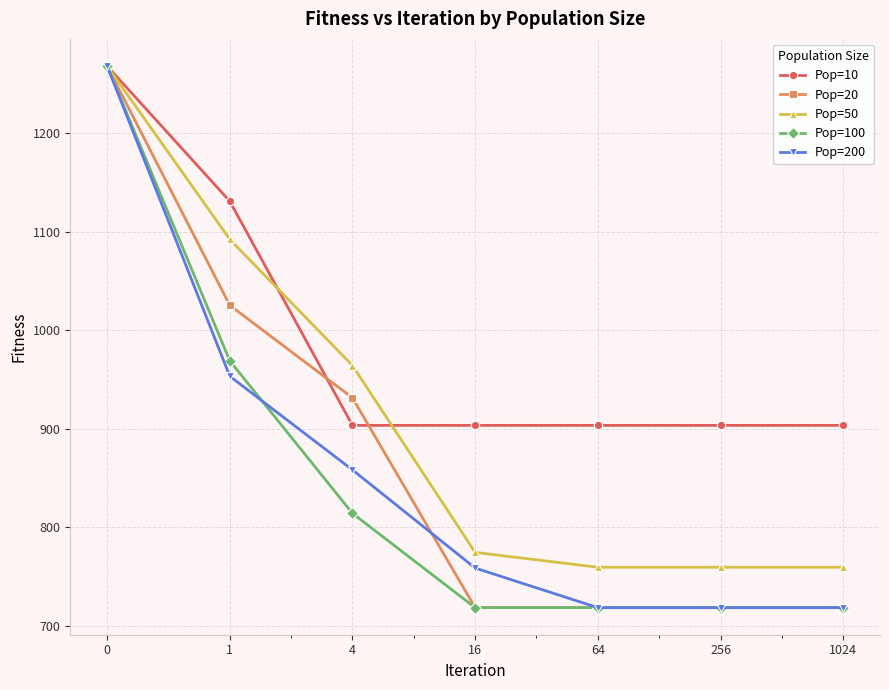

What is the highest value of the Pop=10 series?

1268.2